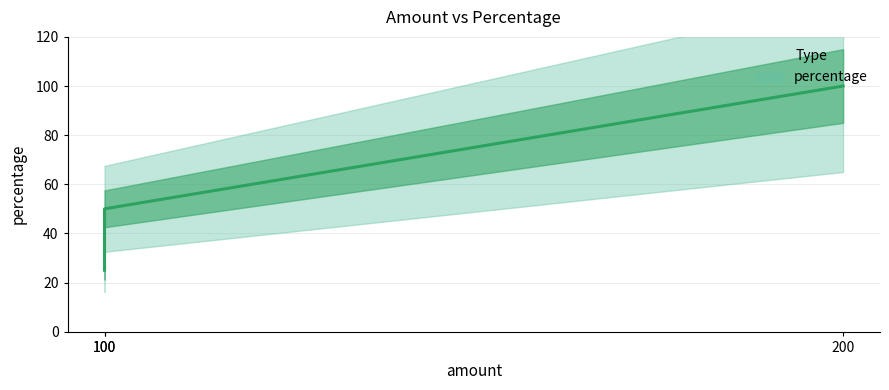

Does the chart display data point markers on the line(s)?

No